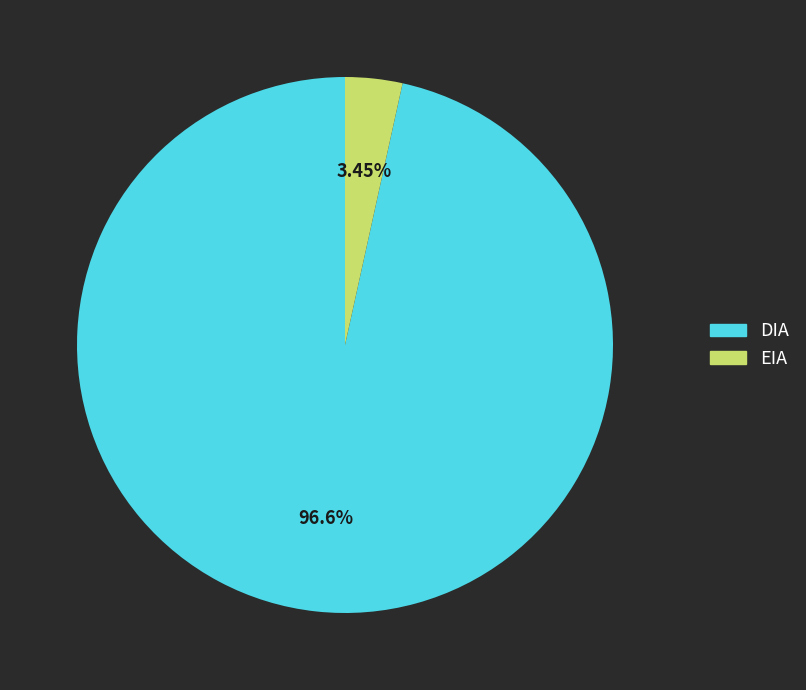

Is there any slice that represents more than half of the pie?

Yes